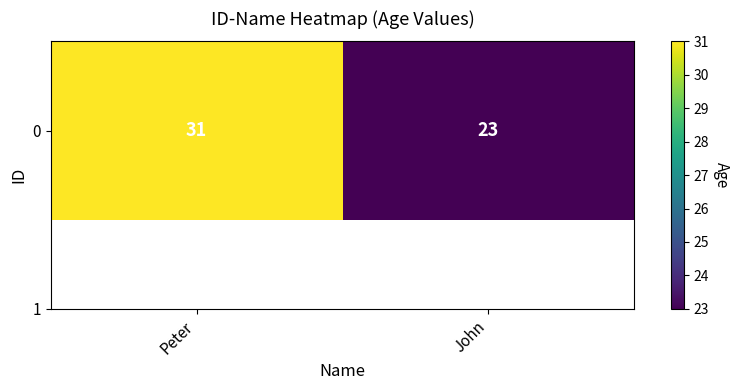

Reading left to right, what are all the values shown in this chart?

31	23